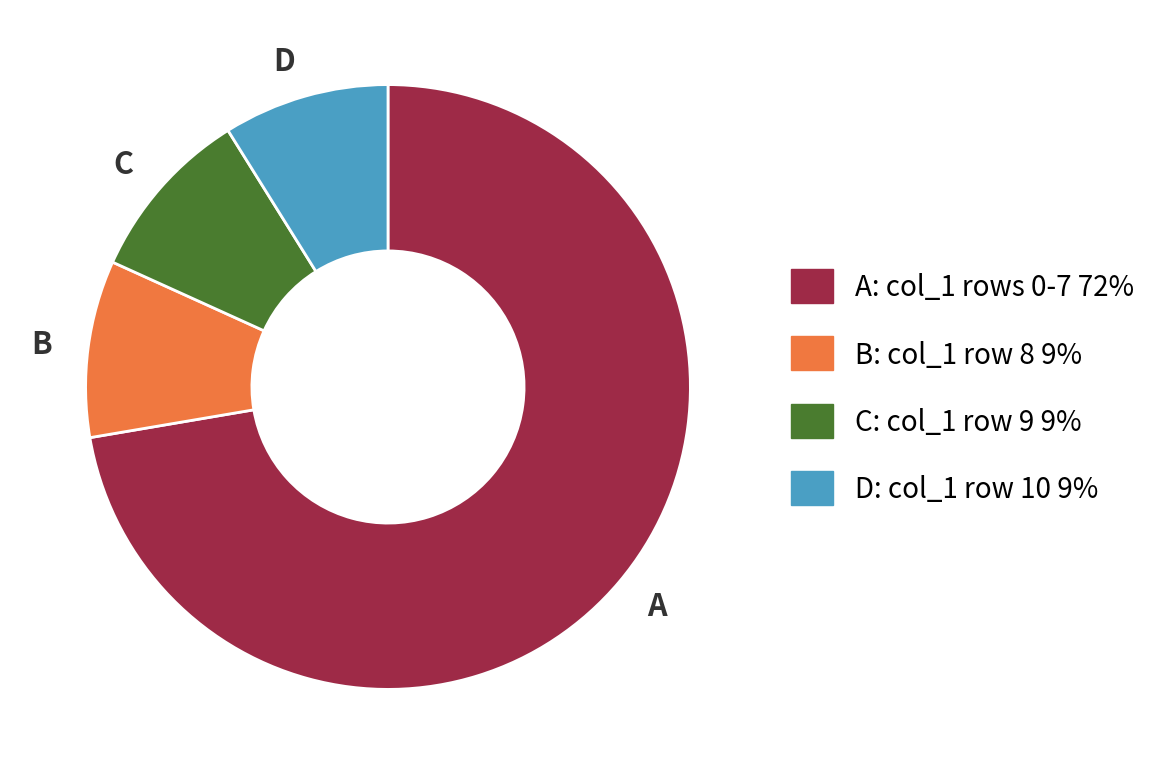

Approximately how many times larger is the value at D compared to C?

0.9